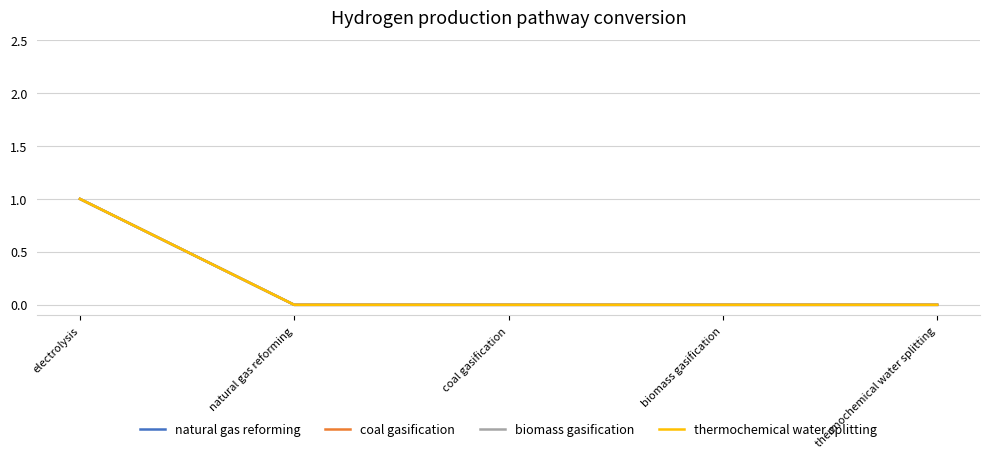

Does the chart display data point markers on the line(s)?

No